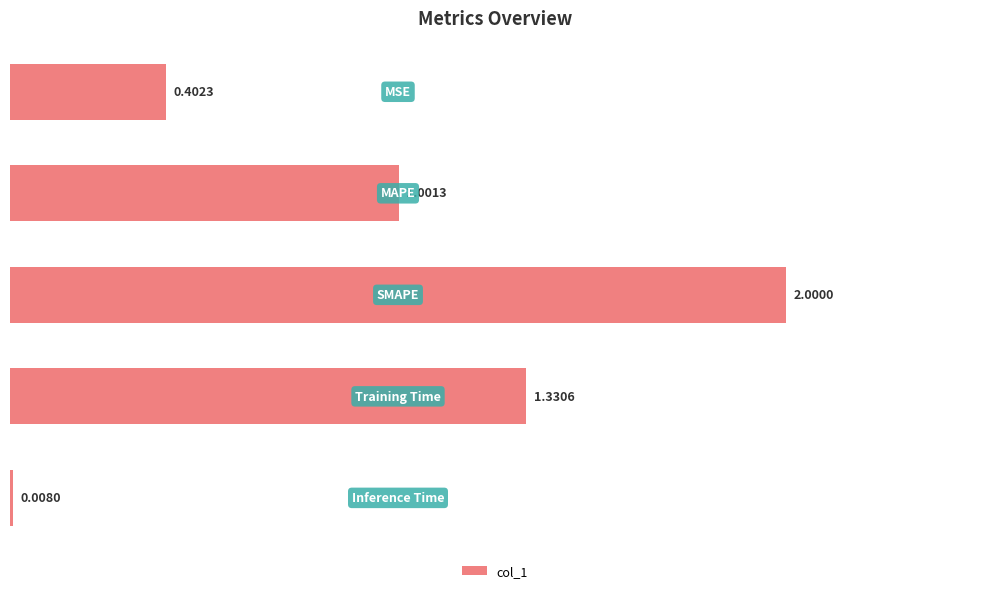

What is the average value?

0.9